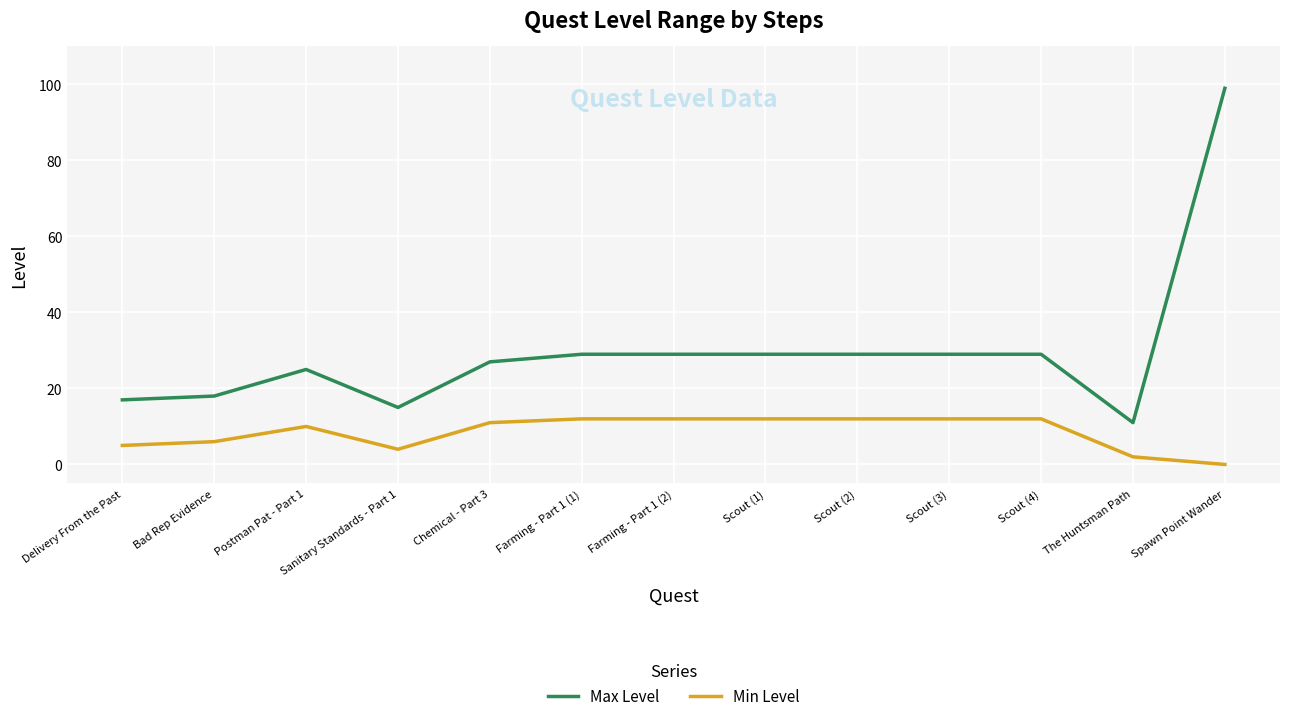

Which series has the largest total across all categories?

Max Level